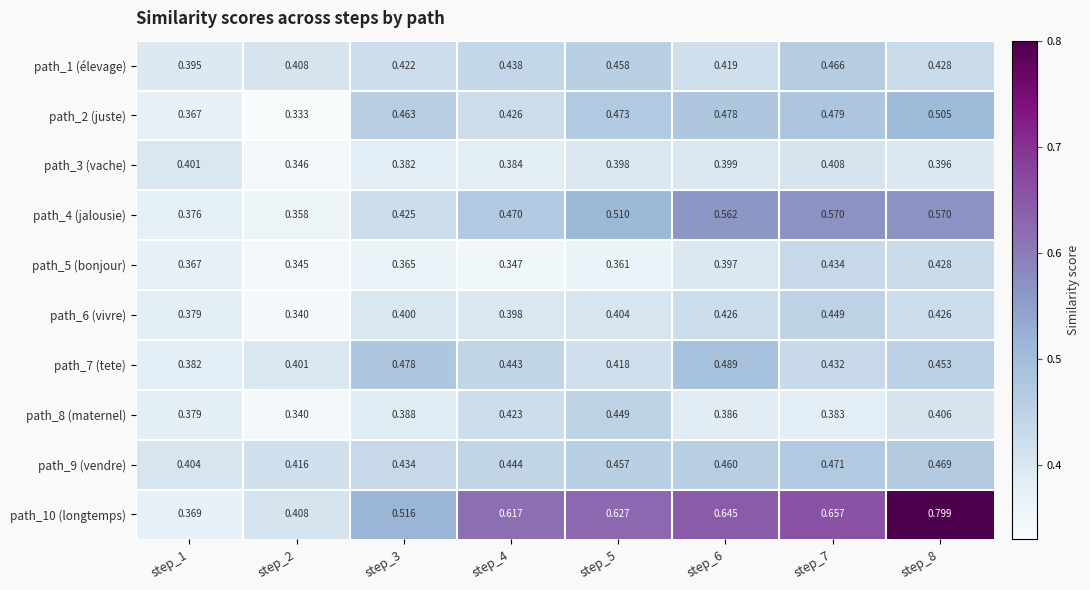

Is the value of path_9 (vendre) at step_6 greater than the value of path_8 (maternel) at step_5?

Yes